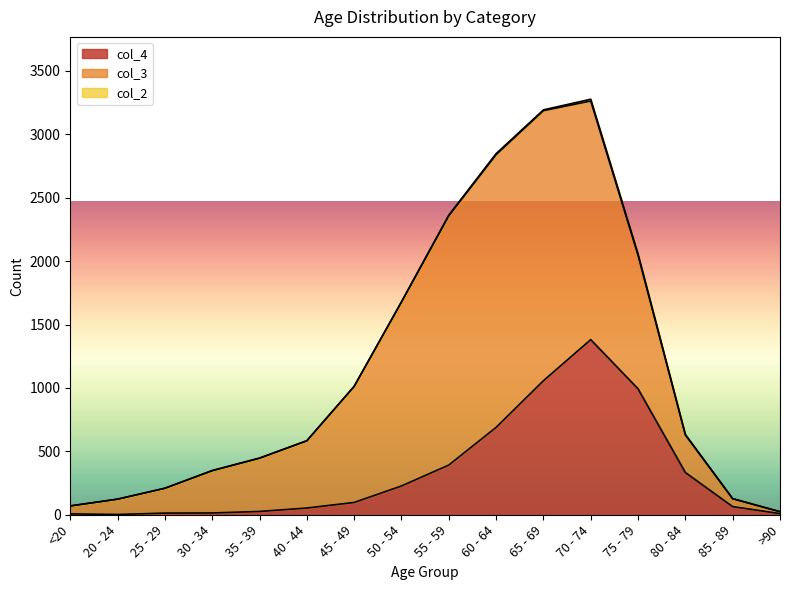

What is the minimum value for col_3?

15